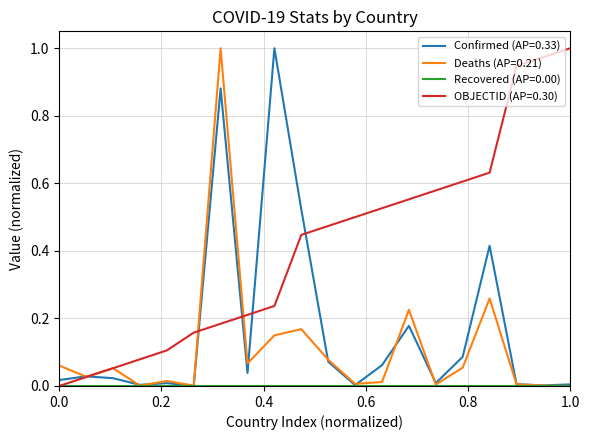

Which series has the largest total across all categories?

OBJECTID (AP=0.30)